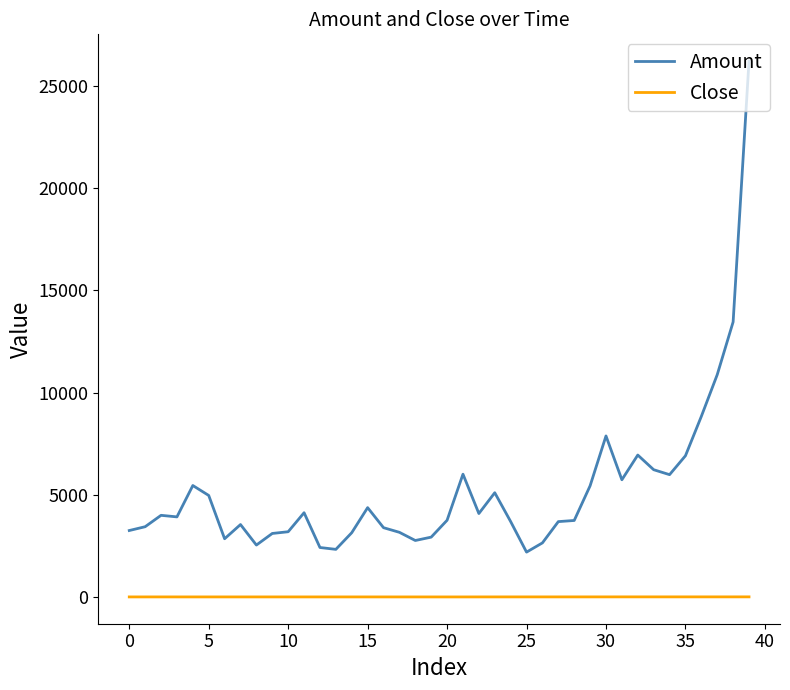

What are all the series names shown in the legend?

Amount, Close